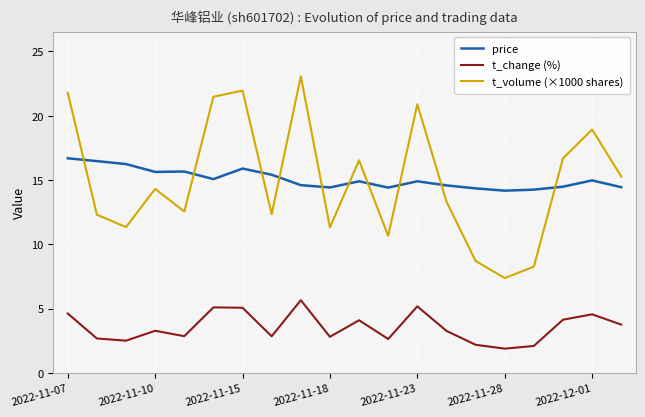

How many values in the t_change (%) series exceed 3?

11